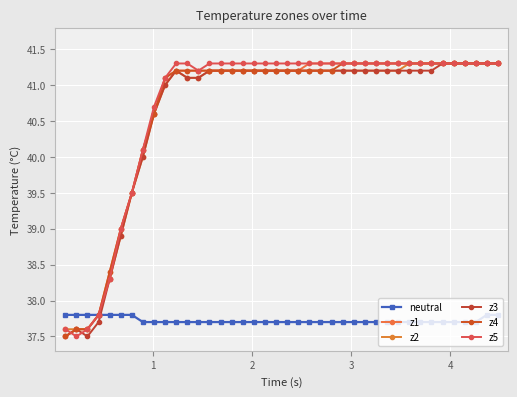

What are all the series names shown in the legend?

neutral, z1, z2, z3, z4, z5